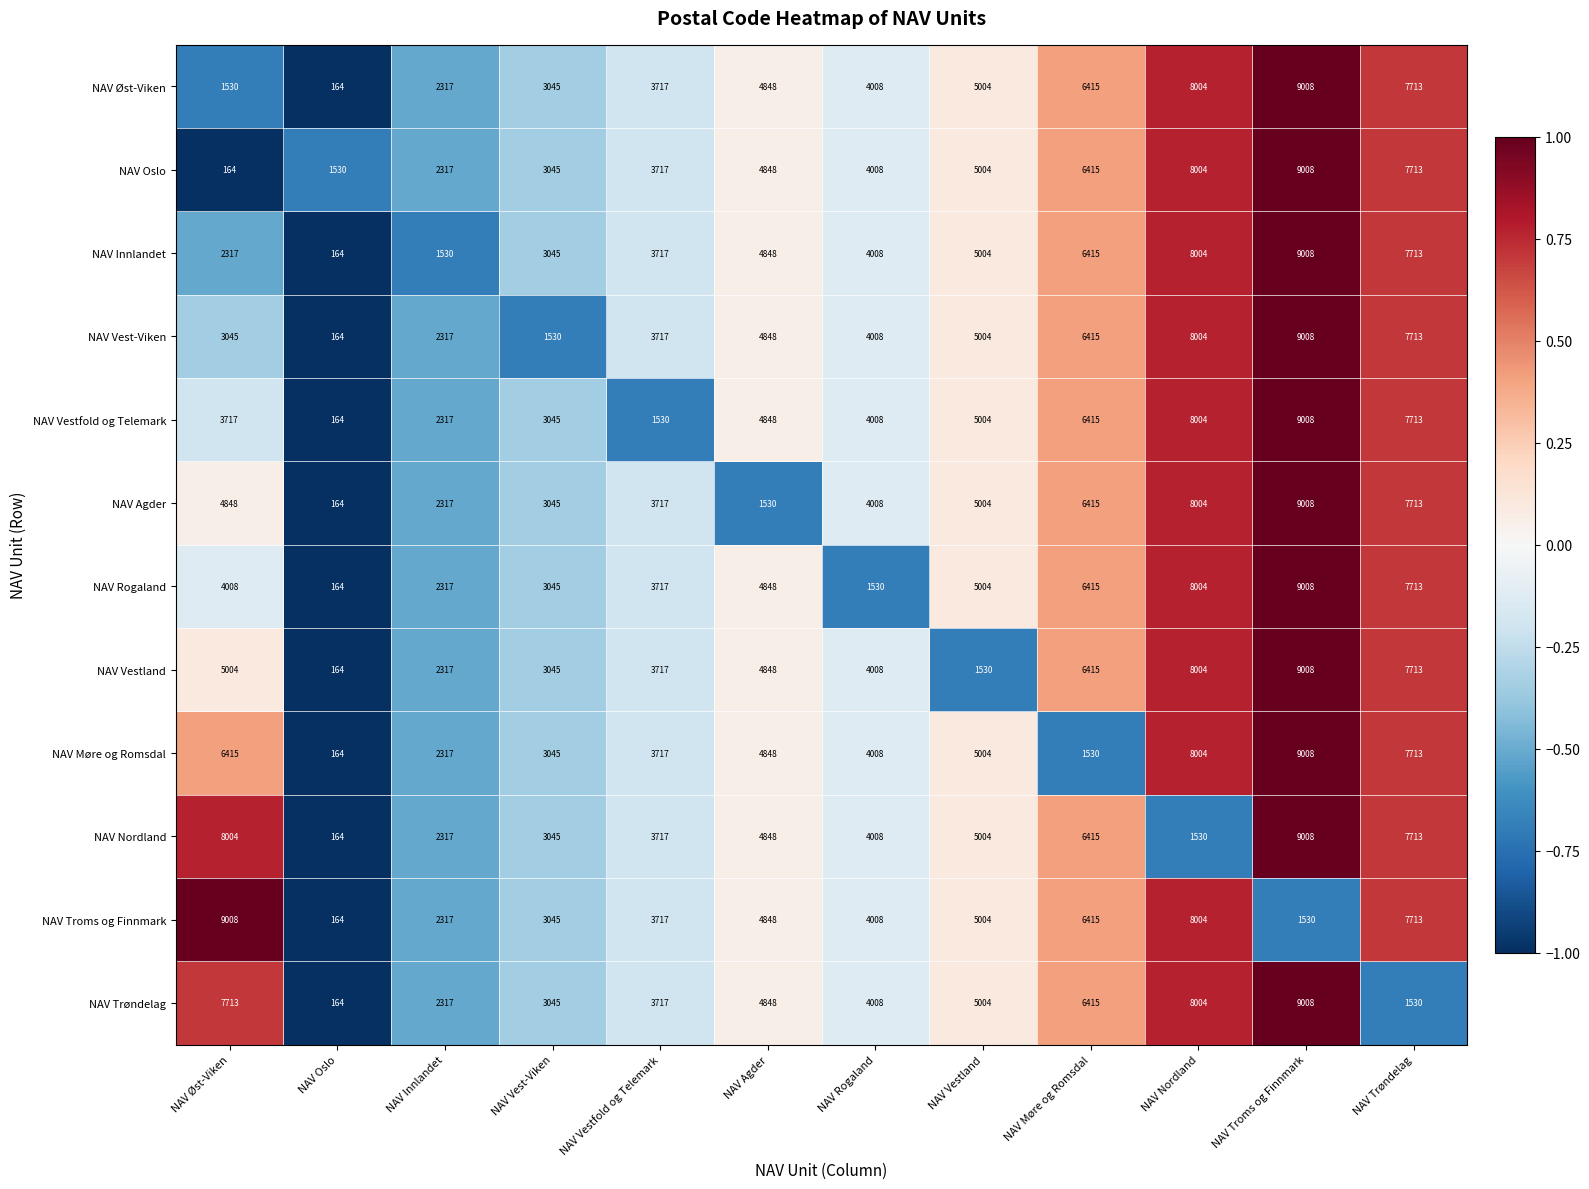

At which category is the sum across all series the highest?

NAV Troms og Finnmark